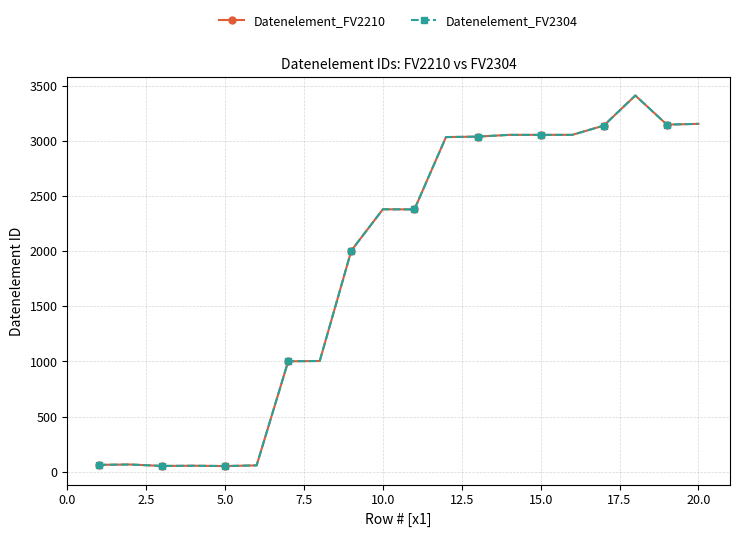

Is this an area chart (filled region under the line)?

No